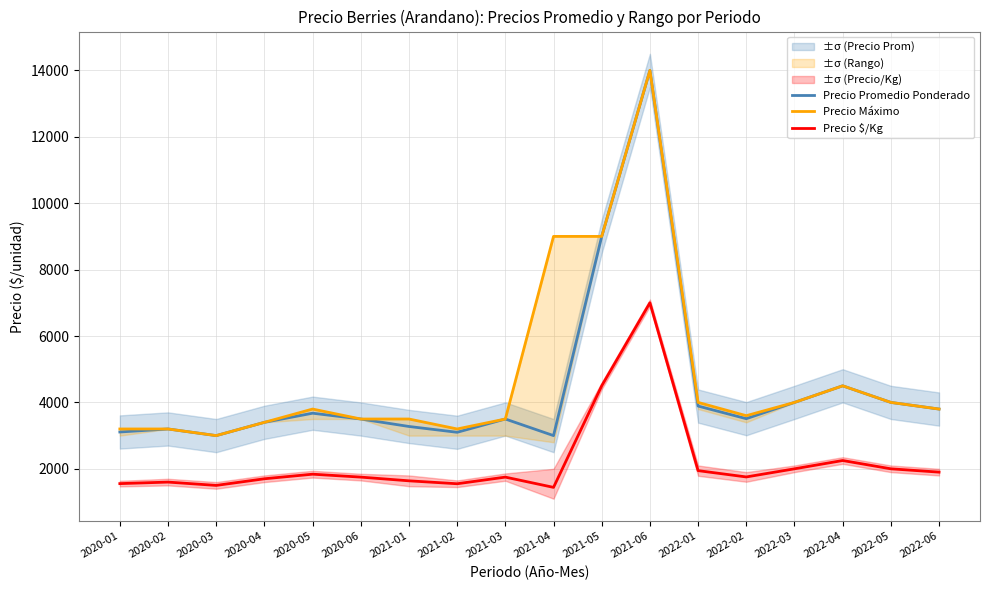

What is the minimum value for Precio Máximo?

3000